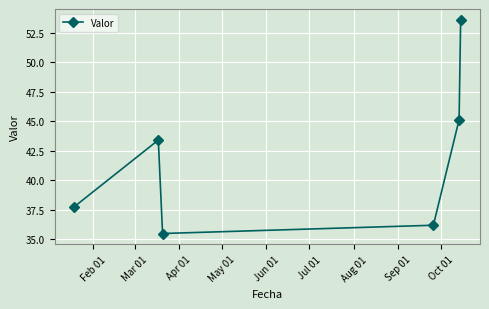

True or false: there are more than 0 points higher than both neighbors.

True